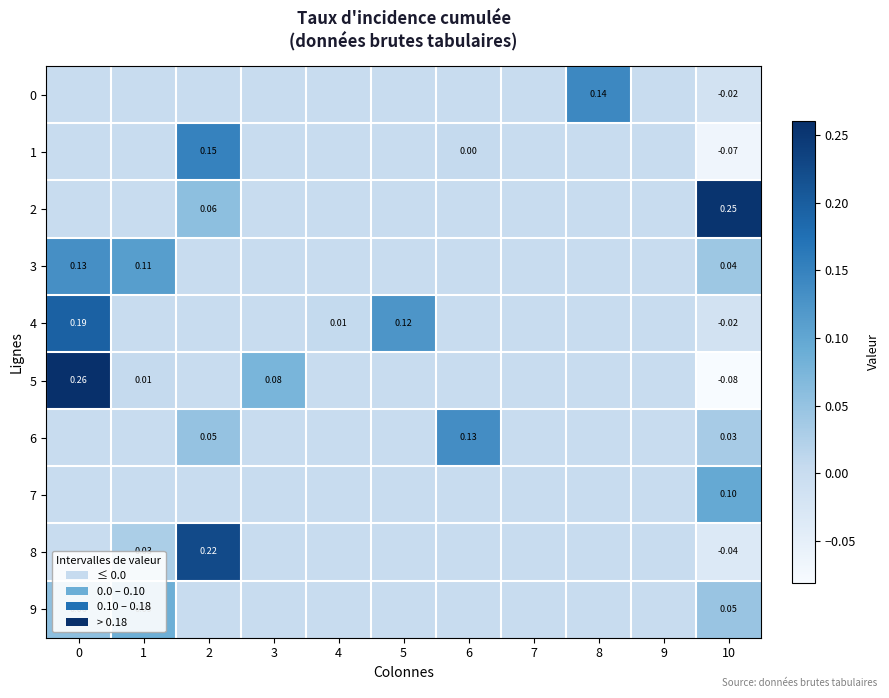

The 2 series shows -0.1 at 0. True or false?

False